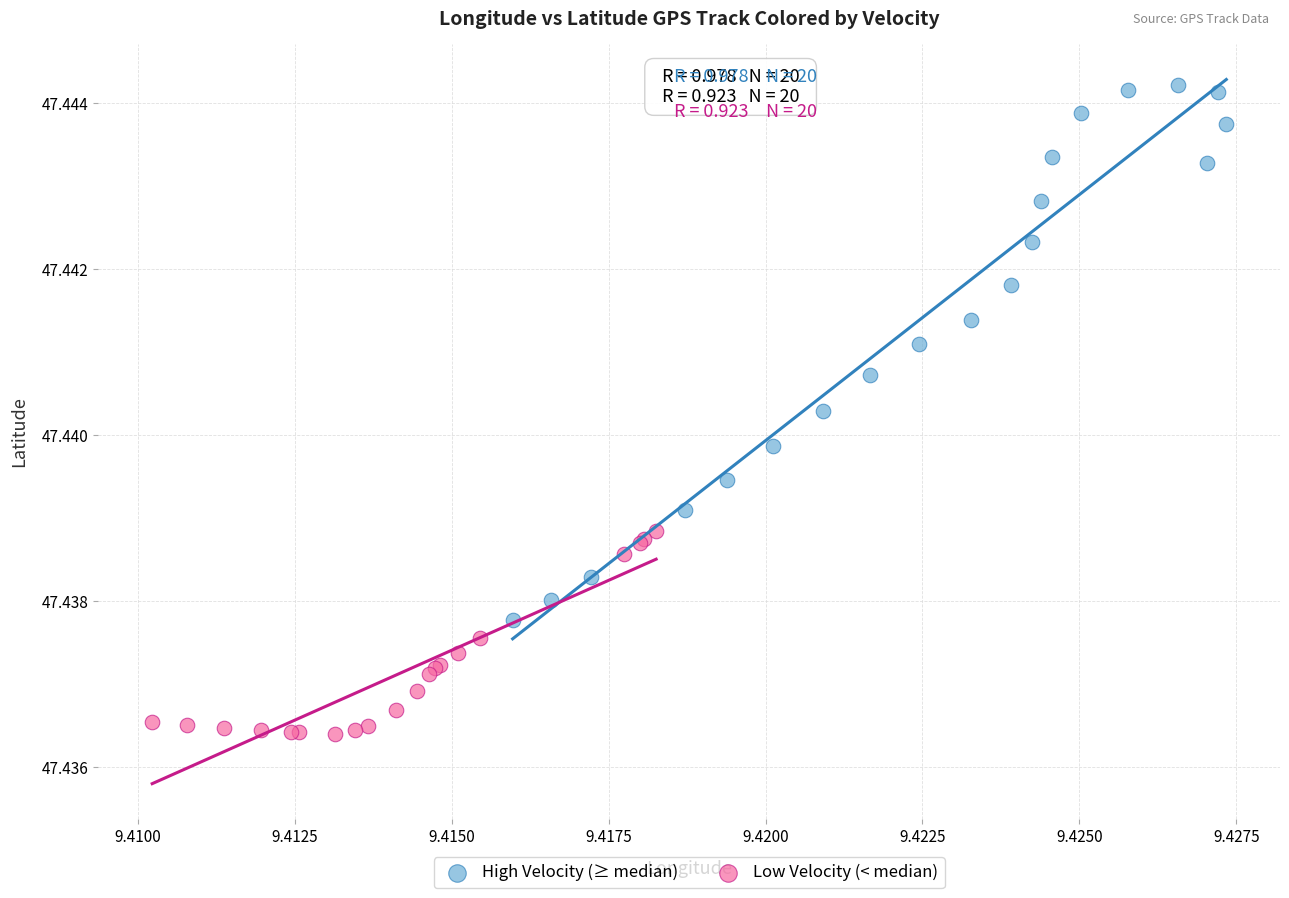

What are all the series names shown in the legend?

High Velocity (≥ median), Low Velocity (< median)